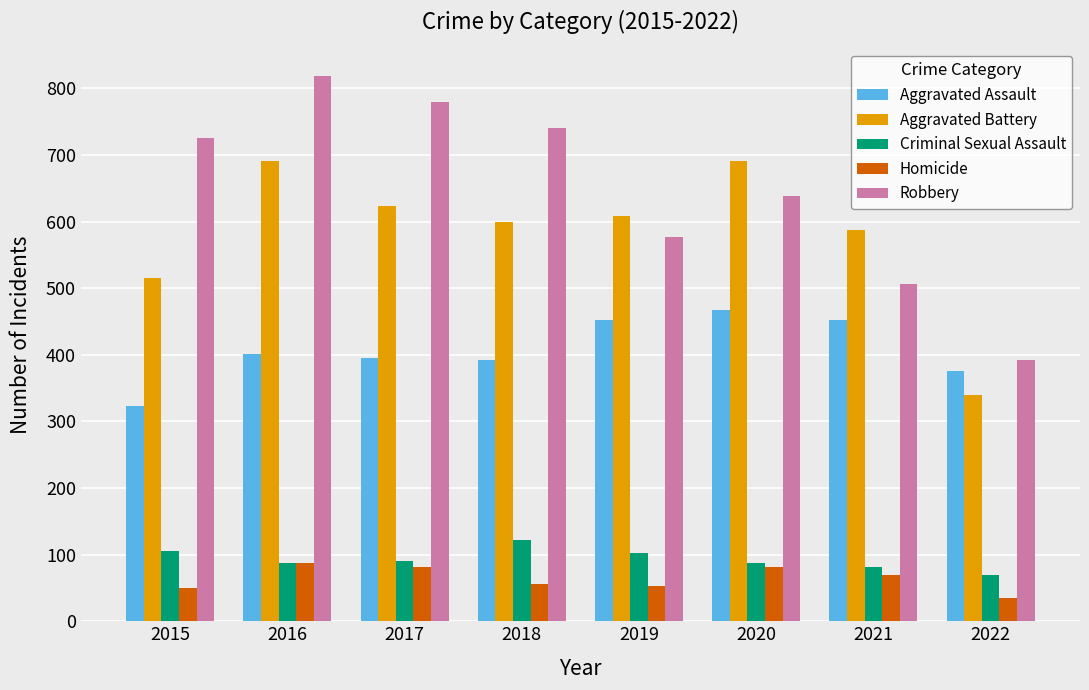

Which series has the widest spread of values?

Robbery